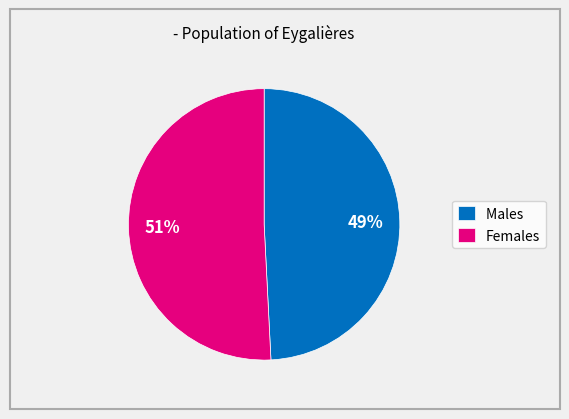

To the nearest percent, what percentage of the pie is Males?

49%